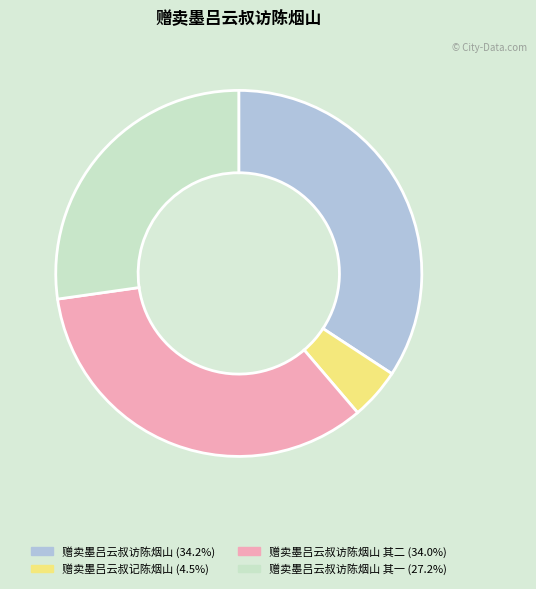

Is there a majority slice in this chart?

No